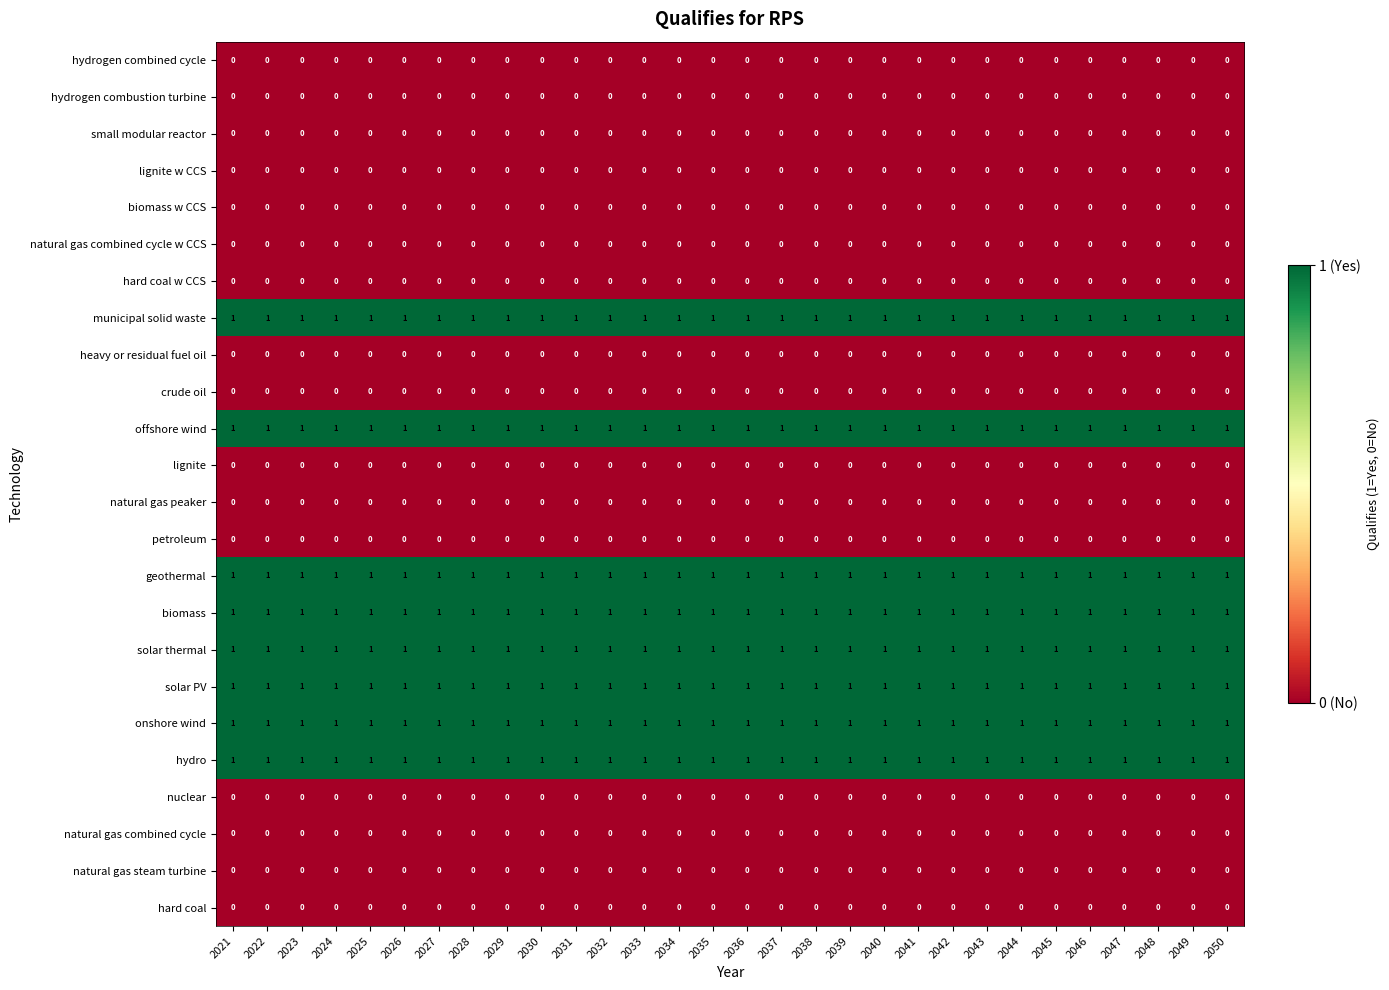

What is the total value across all series at 2043?

8